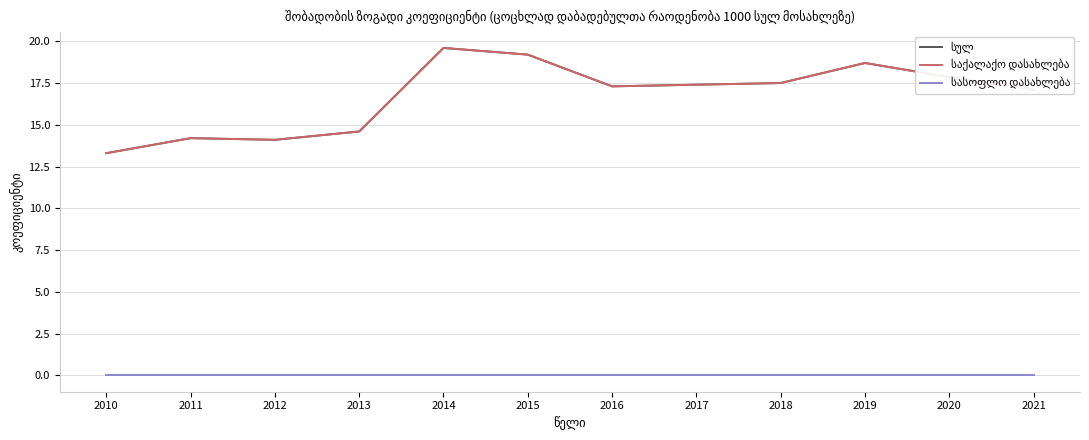

At which category is the sum across all series the highest?

2014